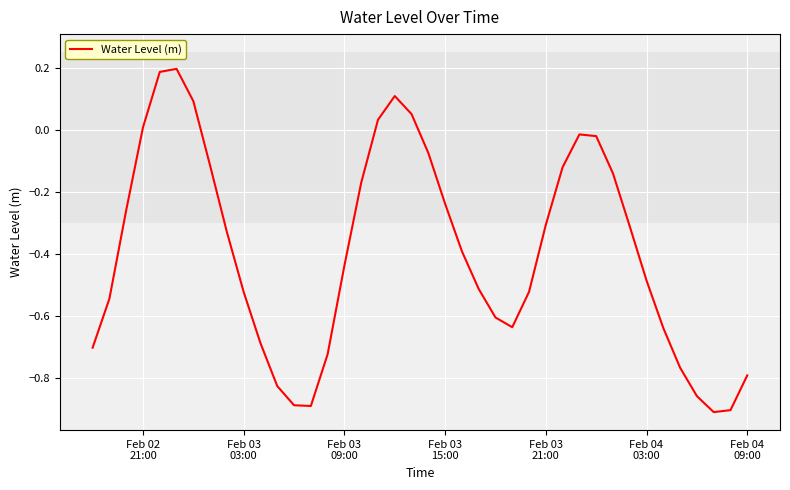

What is the difference between the maximum and minimum values?

1.1